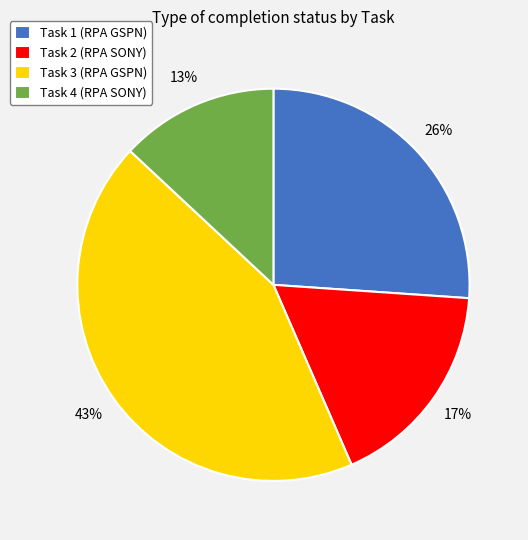

How many slices are in this pie chart?

4